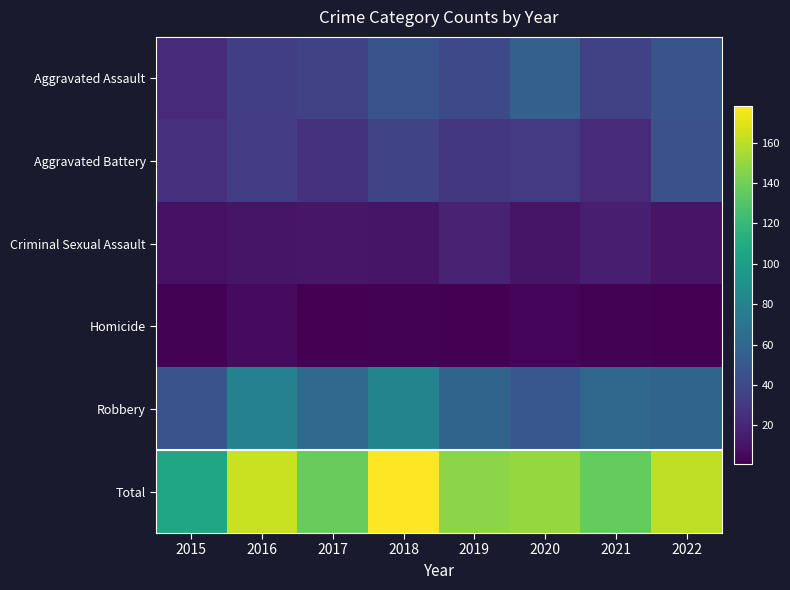

Reading left to right, extract all data points from this chart.

Aggravated Assault: 2015=22	2016=34	2017=35	2018=47	2019=40	2020=55	2021=35	2022=47
Aggravated Battery: 2015=26	2016=33	2017=27	2018=37	2019=30	2020=31	2021=22	2022=45
Criminal Sexual Assault: 2015=9	2016=11	2017=12	2018=11	2019=18	2020=11	2021=16	2022=10
Homicide: 2015=2	2016=6	2017=1	2018=2	2019=1	2020=4	2021=2	2022=1
Robbery: 2015=46	2016=79	2017=62	2018=81	2019=58	2020=49	2021=61	2022=58
Total: 2015=105	2016=163	2017=137	2018=178	2019=147	2020=150	2021=136	2022=161